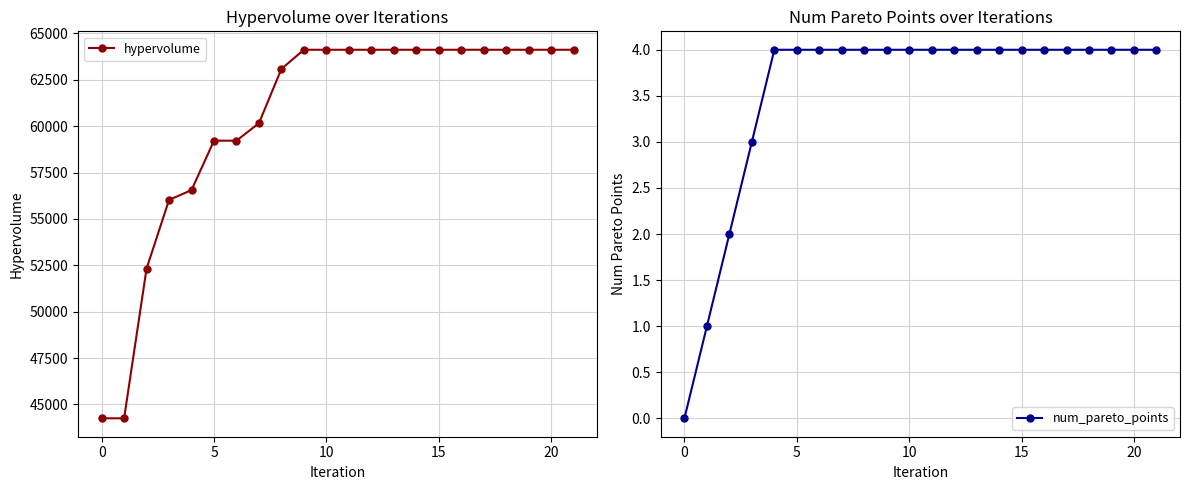

True or false: hypervolume has more than 2 interior local peaks.

False